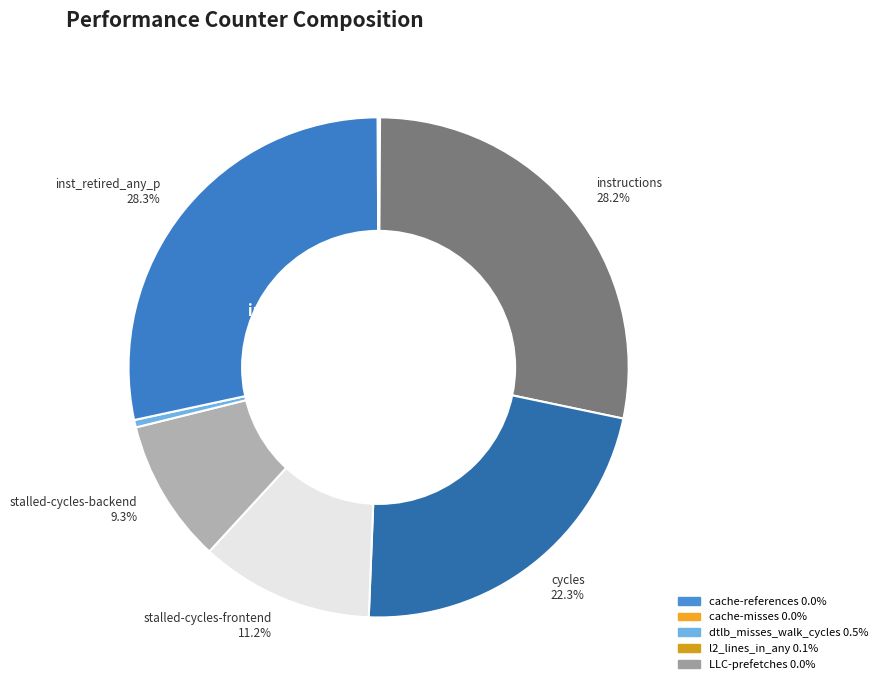

Which category has the biggest portion of the pie?

inst_retired_any_p